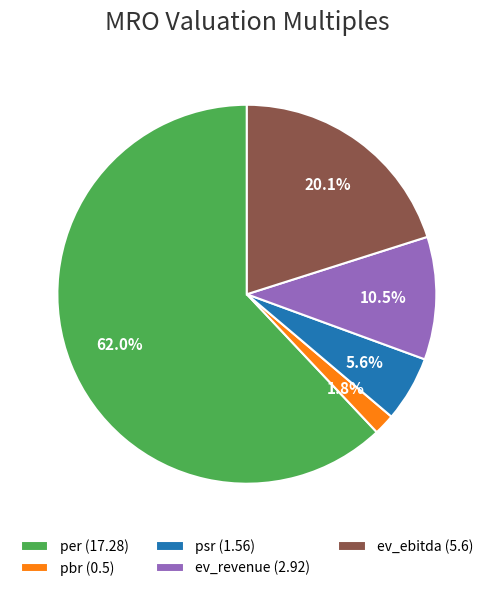

Is it true that psr is 18% of the pie?

False